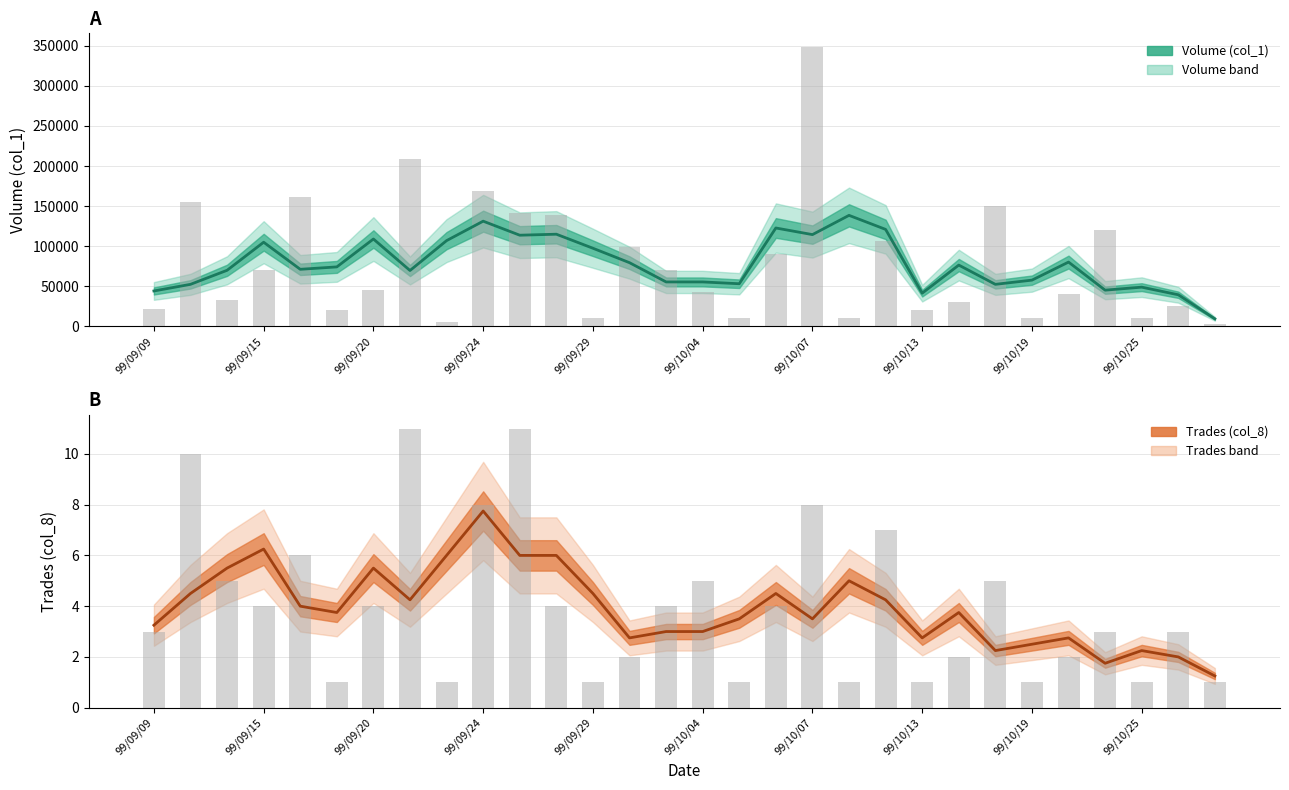

Reading left to right, what are all the values shown in this chart?

Volume (col_1): 22000	155000	33000	70000	162000	20000	45000	209000	5000	169000	142000	139000	10000	99000	70000	43000	10000	90000	348000	10000	106000	20000	30000	150000	10000	41000	120000	10000	25000	3000
Trades (col_8): 3	10	5	4	6	1	4	11	1	8	11	4	1	2	4	5	1	4	8	1	7	1	2	5	1	2	3	1	3	1